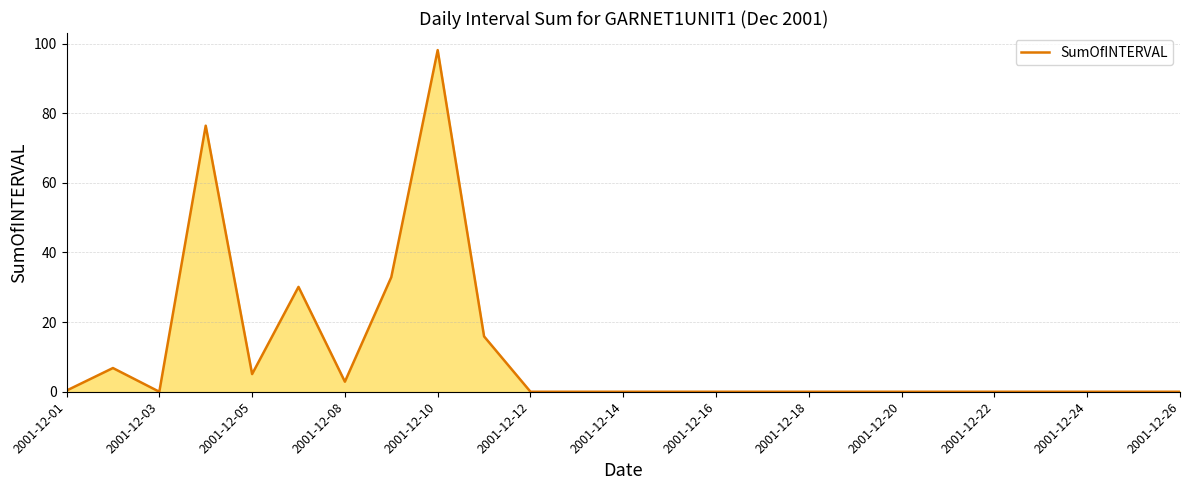

True or false: the data has more than 2 interior local peaks.

True